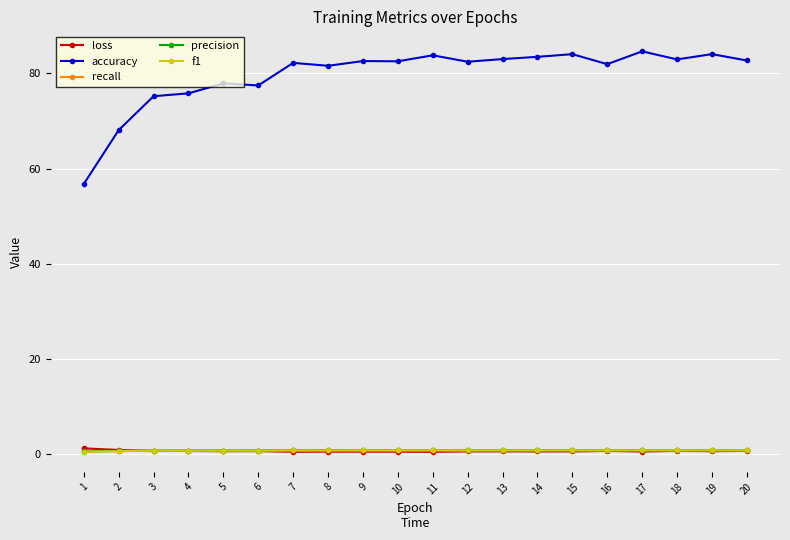

What is the value of the loss point at the 19th from the left?

0.7